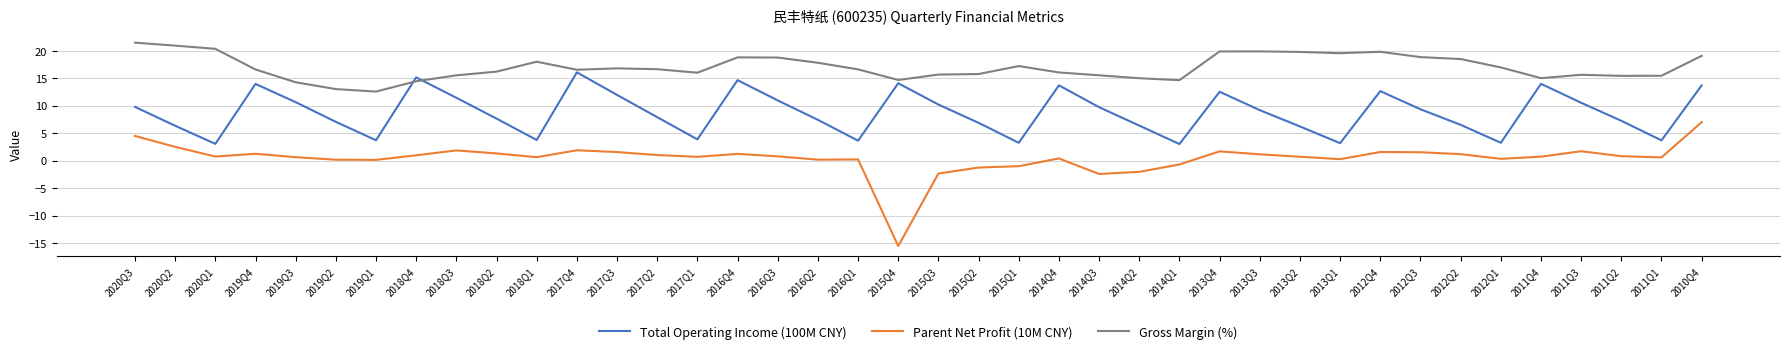

List the series in order of their overall mean, lowest first.

Parent Net Profit (10M CNY), Total Operating Income (100M CNY), Gross Margin (%)